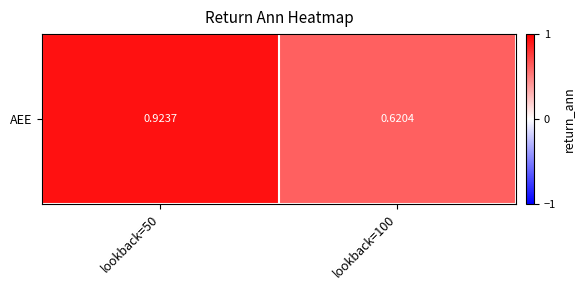

Which category has the highest value across all series?

lookback=50